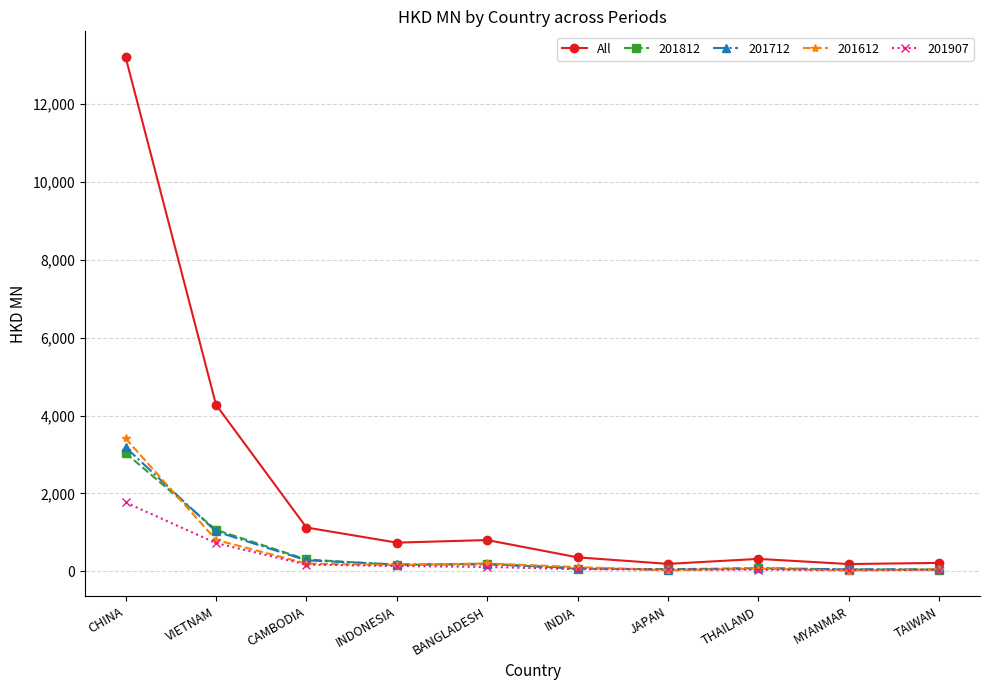

Which category has the highest value in the 201712 series?

CHINA